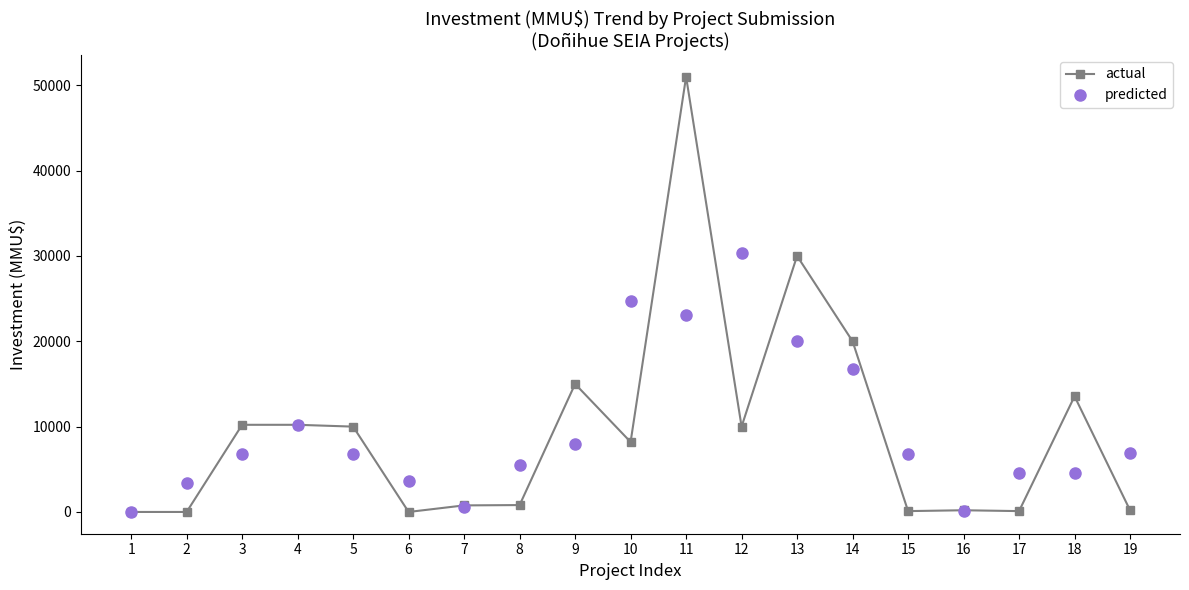

What is the difference between the maximum and minimum values in the predicted series?

30333.3